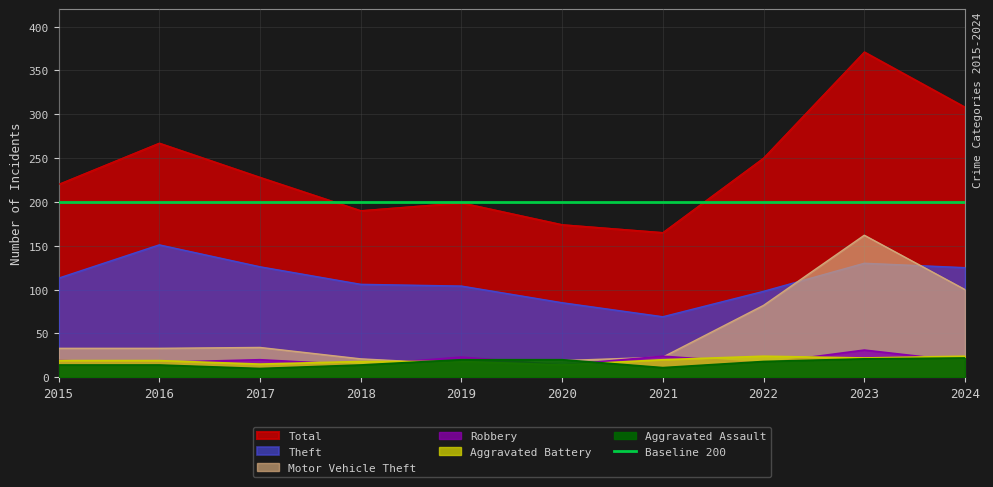

Does the chart have visible grid lines?

Yes